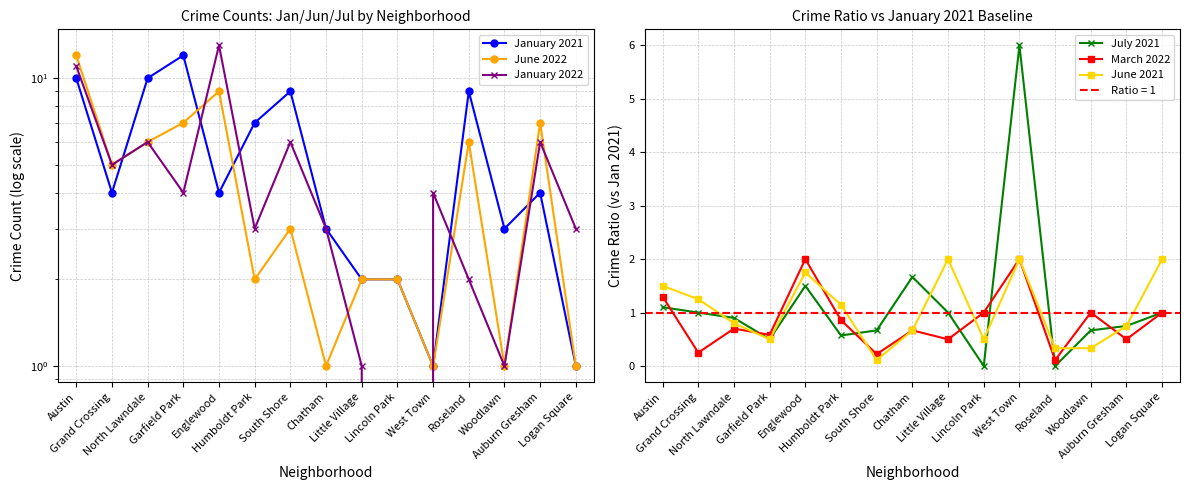

What are all the series names shown in the legend?

January 2021, June 2022, January 2022, July 2021, March 2022, June 2021